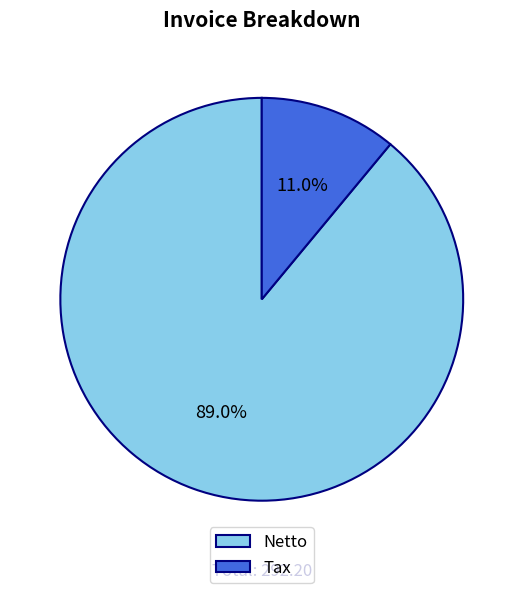

The Netto slice represents 99% of the pie. True or false?

False